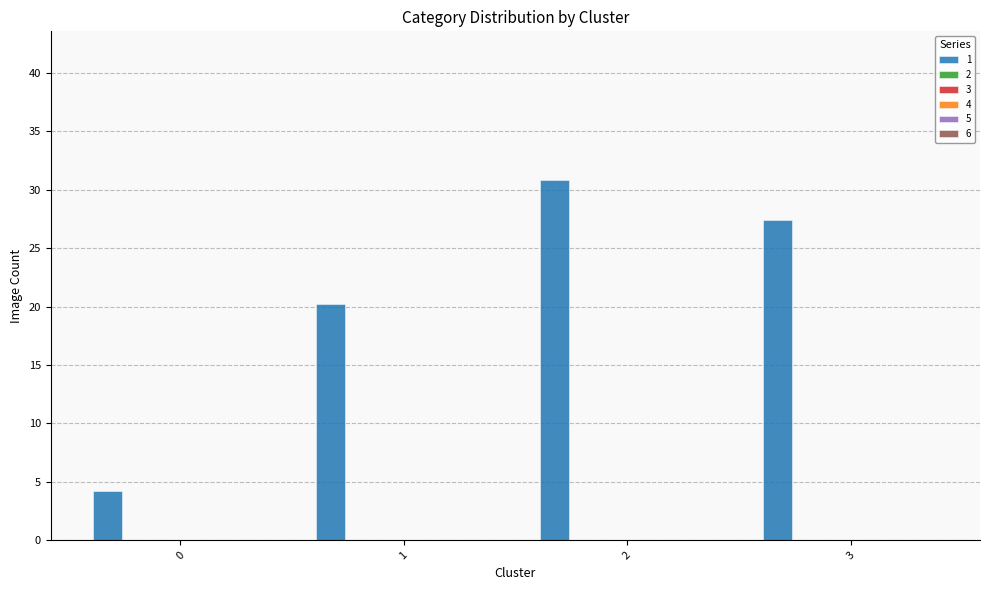

What is the maximum value shown in the chart?

30.8